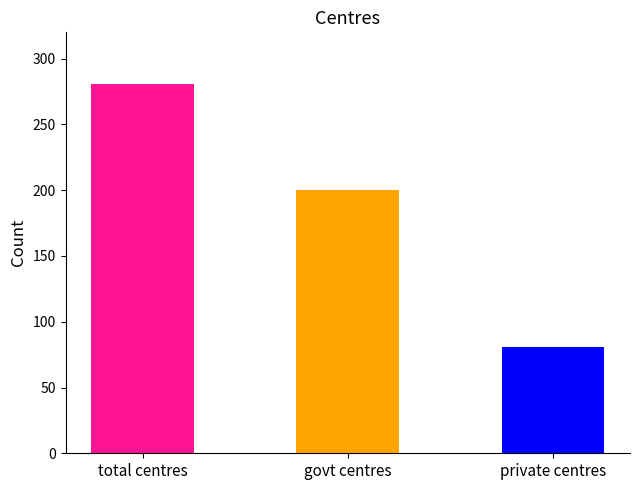

True or false: the data shows 115 at govt centres.

False